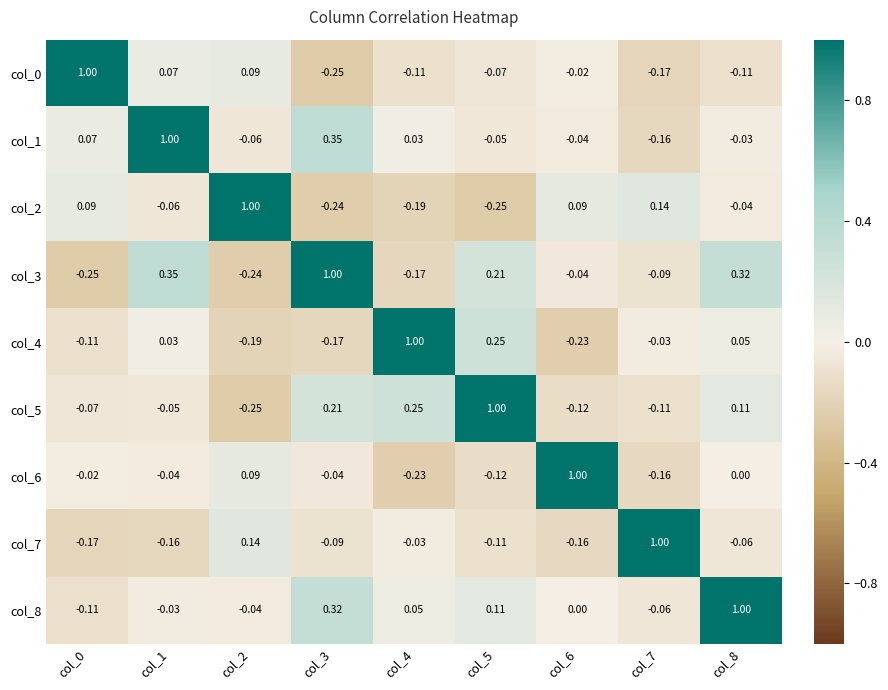

How many data points in col_3 are less than 0?

5